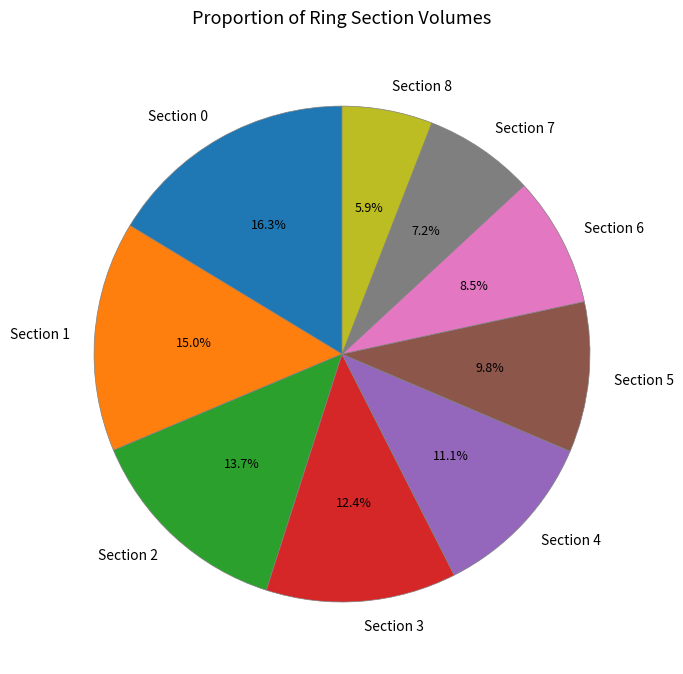

What is the largest slice in the pie chart?

Section 0